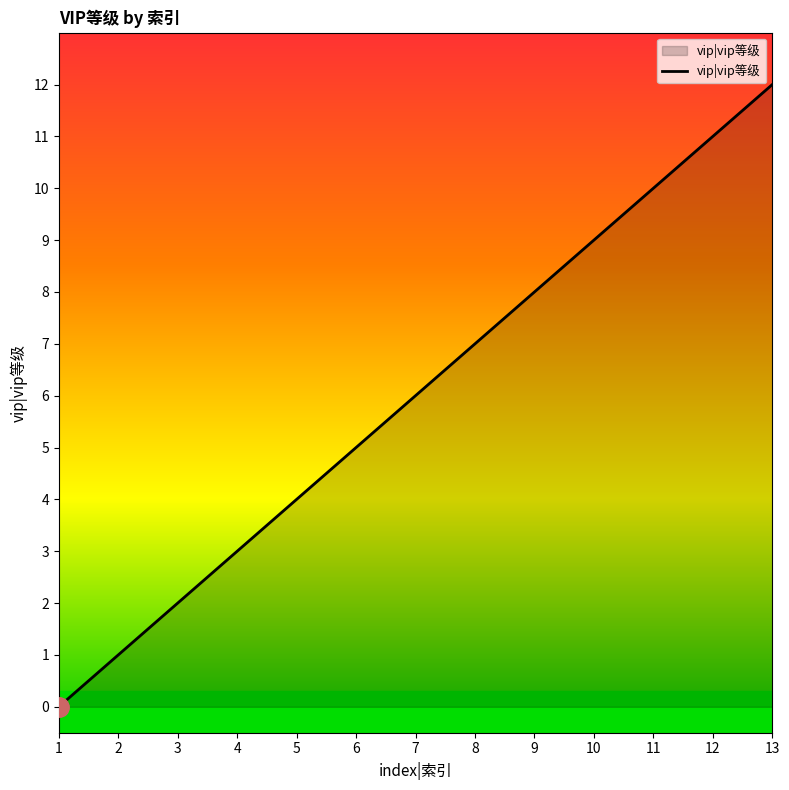

List the labels in order of value, largest first.

13, 12, 11, 10, 9, 8, 7, 6, 5, 4, 3, 2, 1